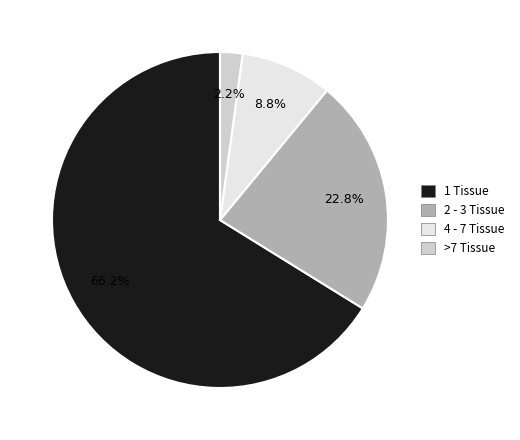

How many segments does this pie chart have?

4